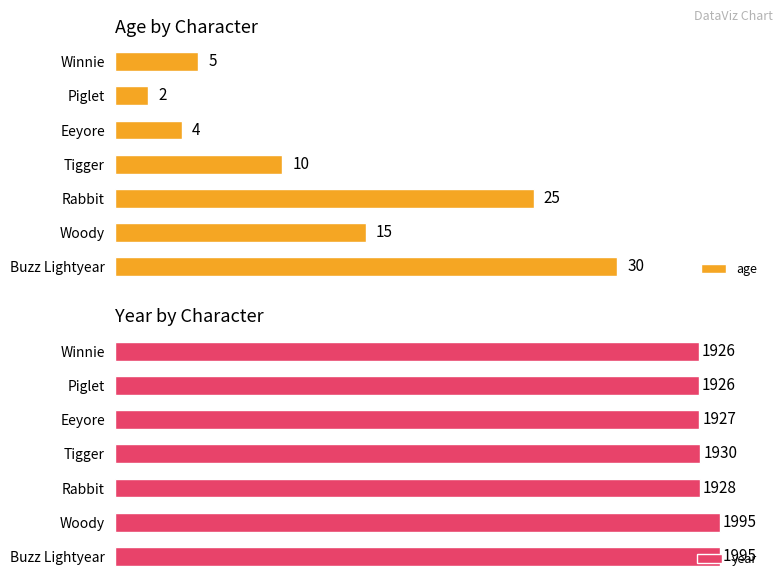

Where is age nearest to the value 16?

Woody